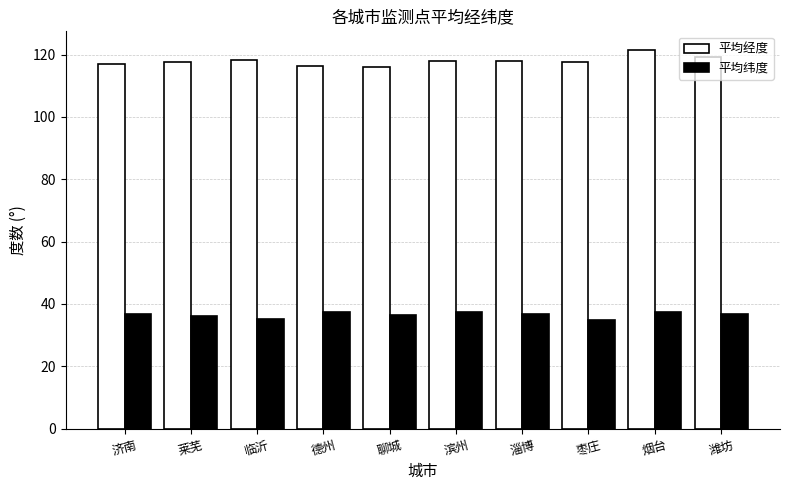

What is the label of the 2nd bar from the right?

烟台